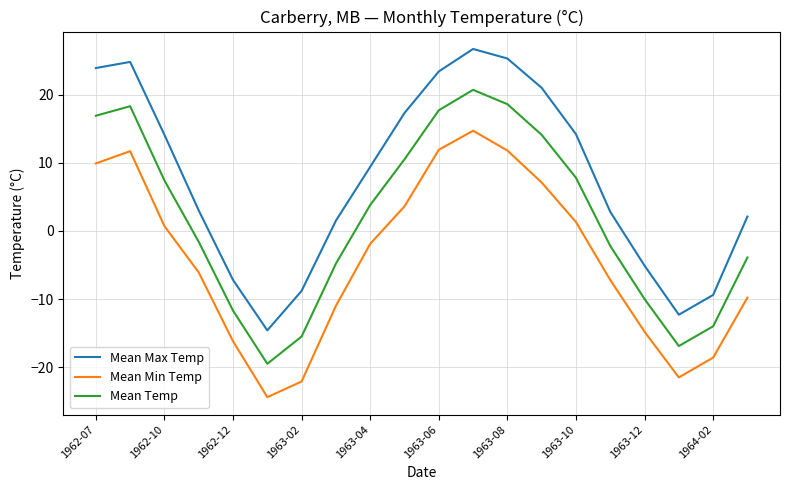

Rank the series by their average value, from lowest to highest.

Mean Min Temp, Mean Temp, Mean Max Temp